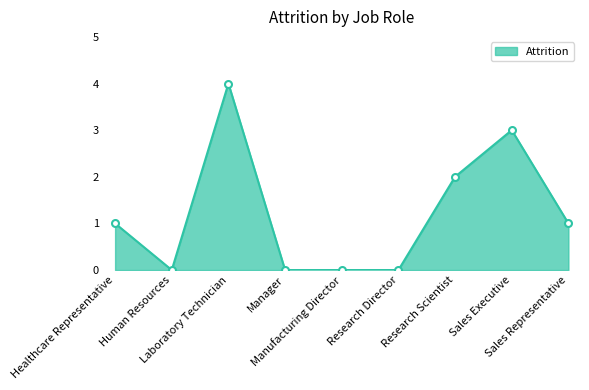

What is the sum of the values at Research Scientist and Manufacturing Director?

2